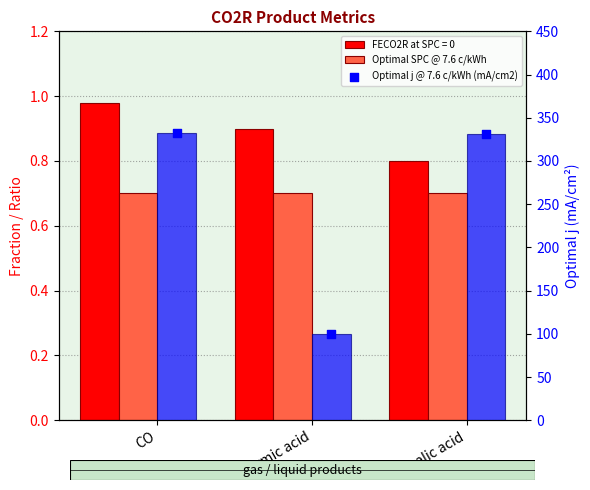

Is the value of Optimal j @ 7.6 c/kWh (mA/cm2) at Oxalic acid greater than the value of Optimal SPC @ 7.6 c/kWh at Oxalic acid?

Yes